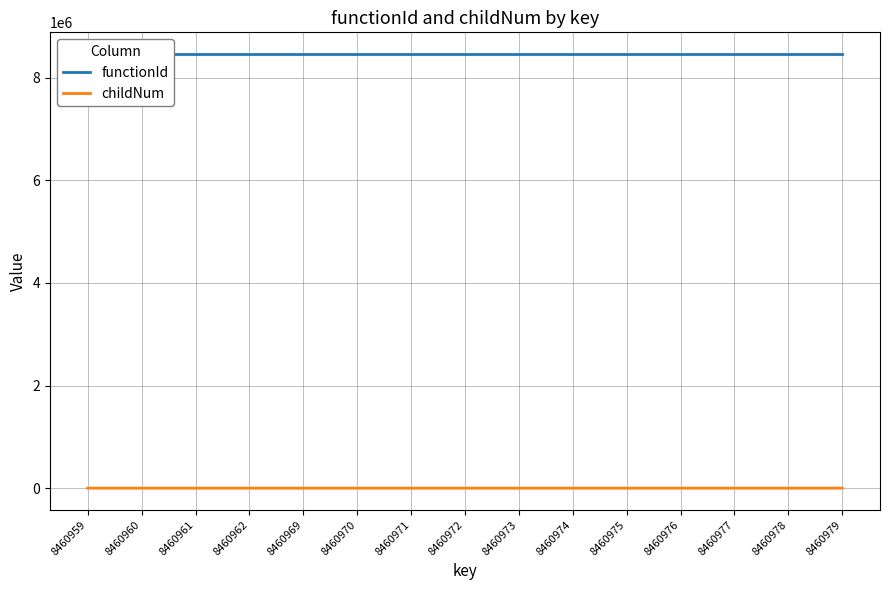

Which series changed the most between 8460959 and 8460971?

childNum